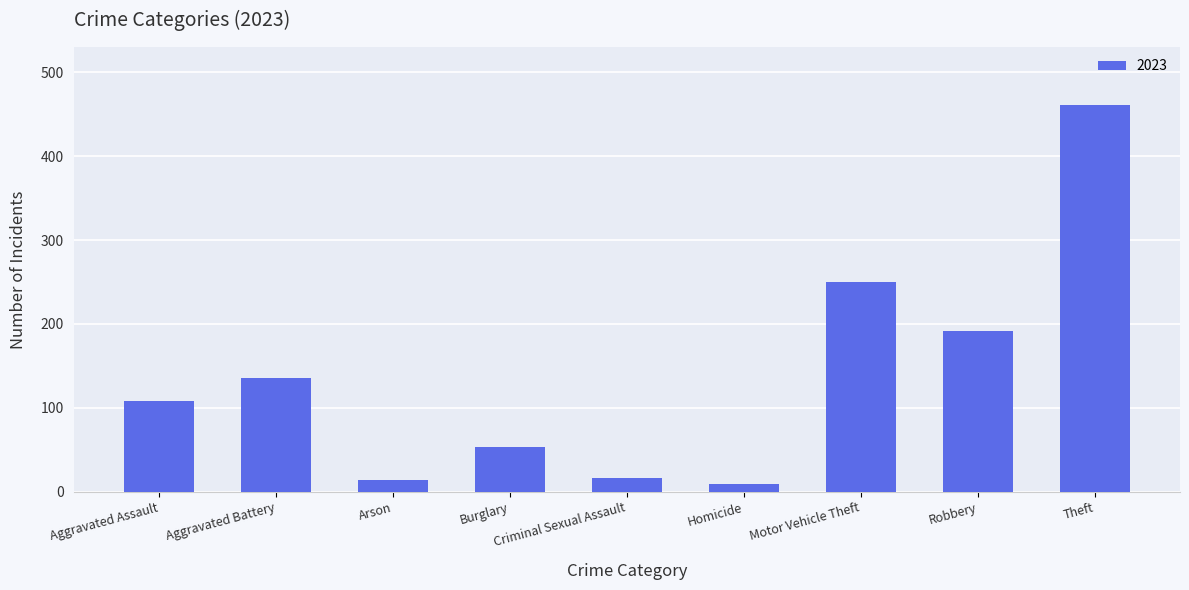

How many categories are shown in the chart?

9